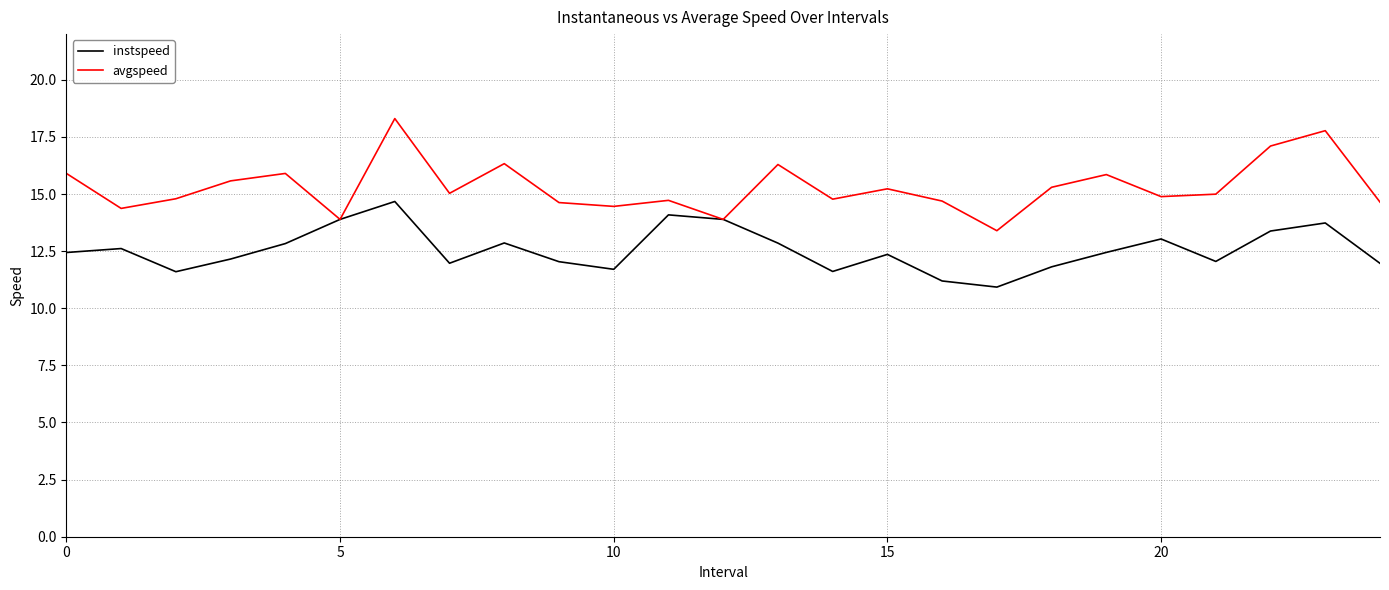

Which series has the largest total across all categories?

avgspeed